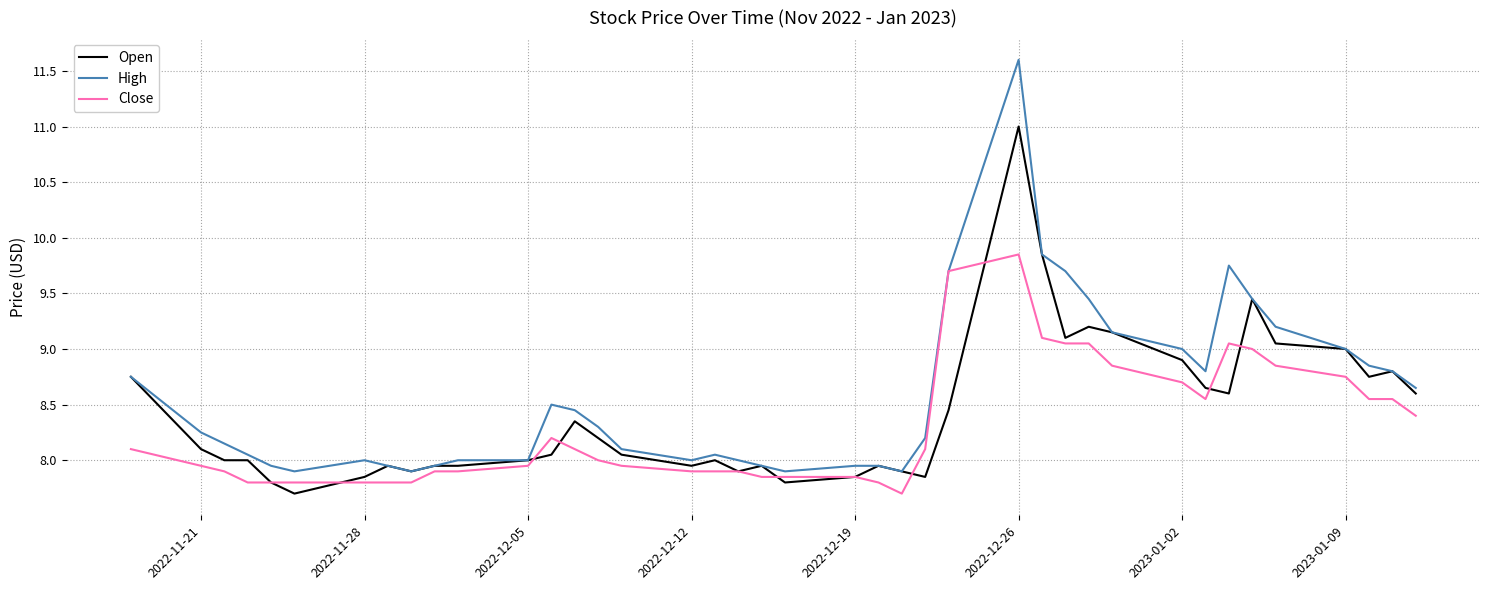

Which series has the largest range (max minus min)?

High